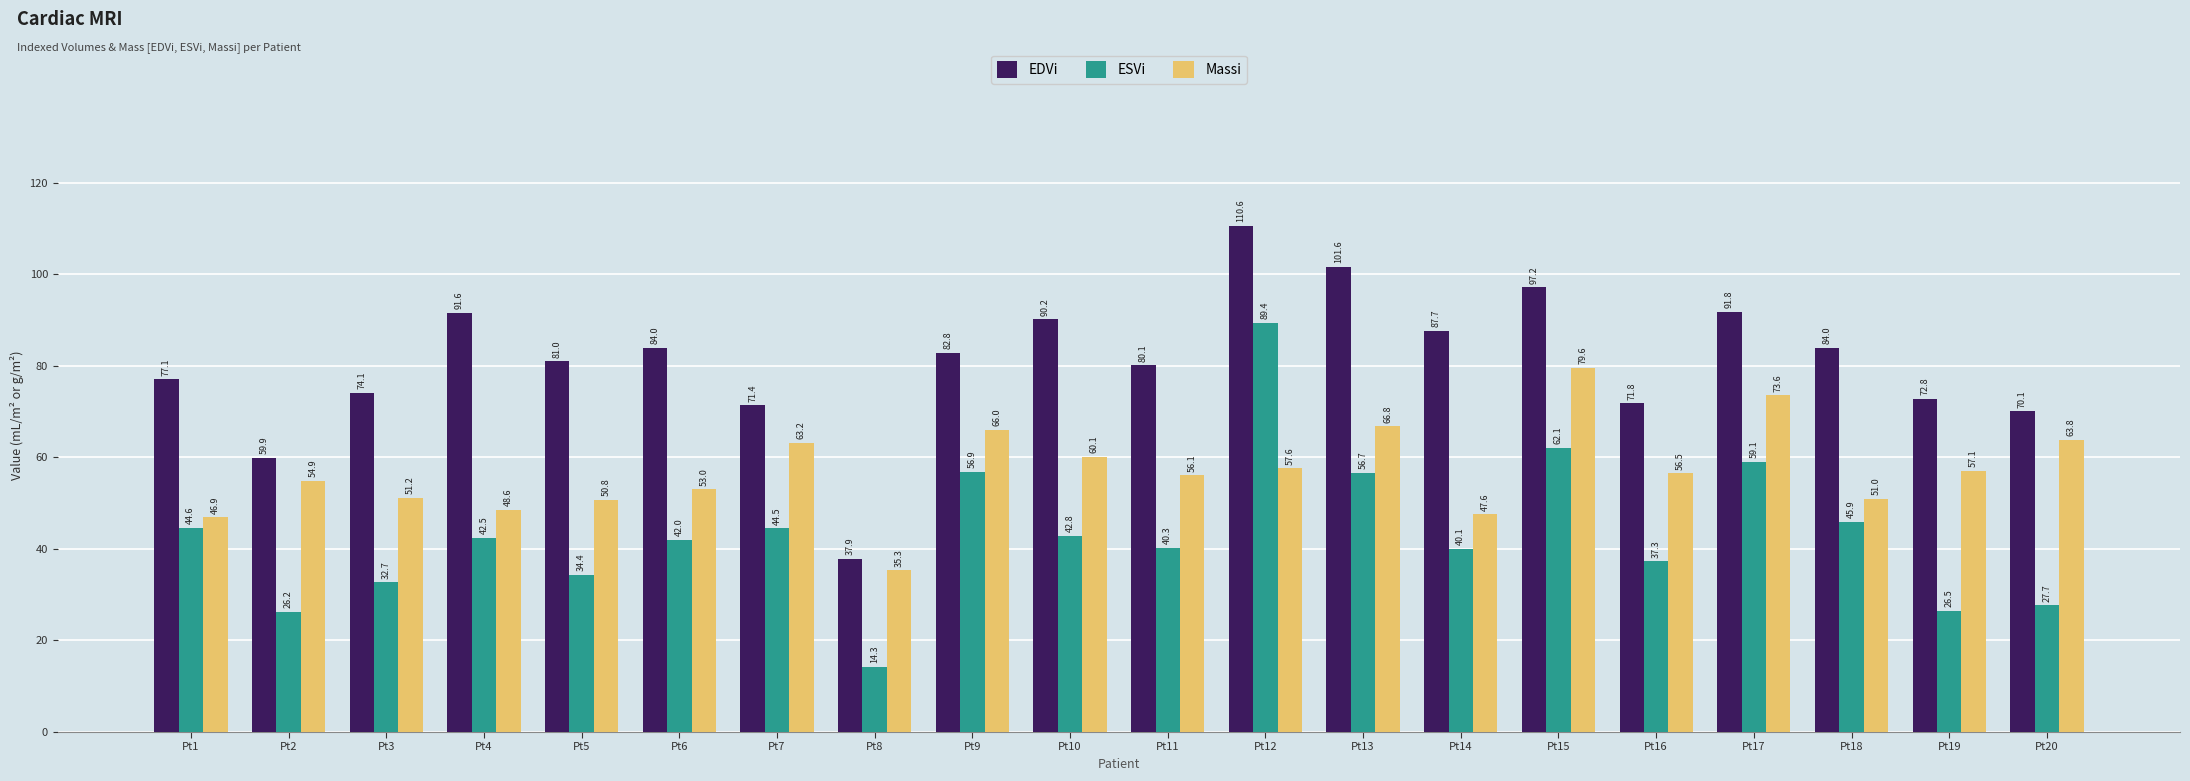

What is the highest value of the Massi series?

79.6